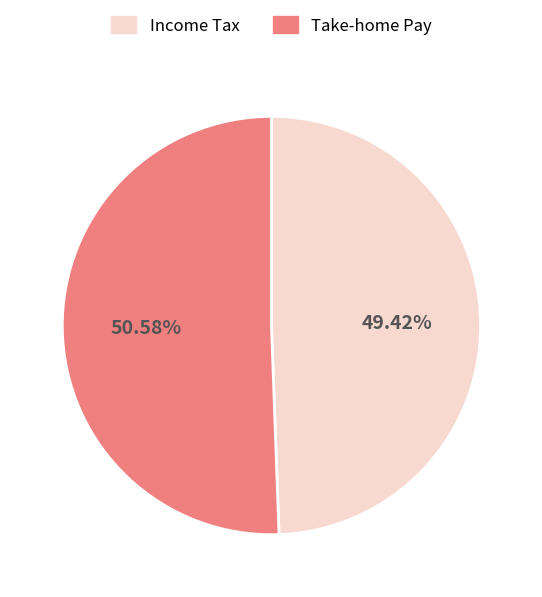

Is there a majority slice in this chart?

Yes